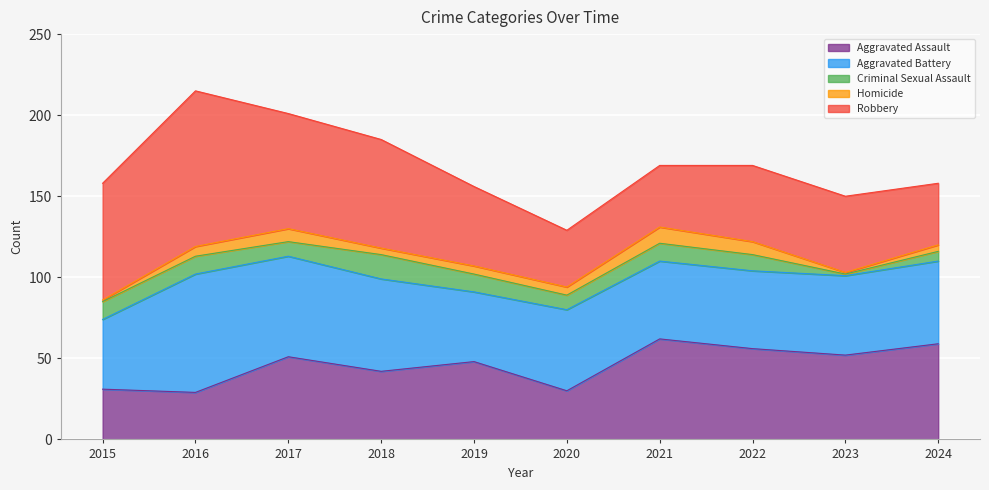

The Criminal Sexual Assault series shows 4 at 2017. True or false?

False